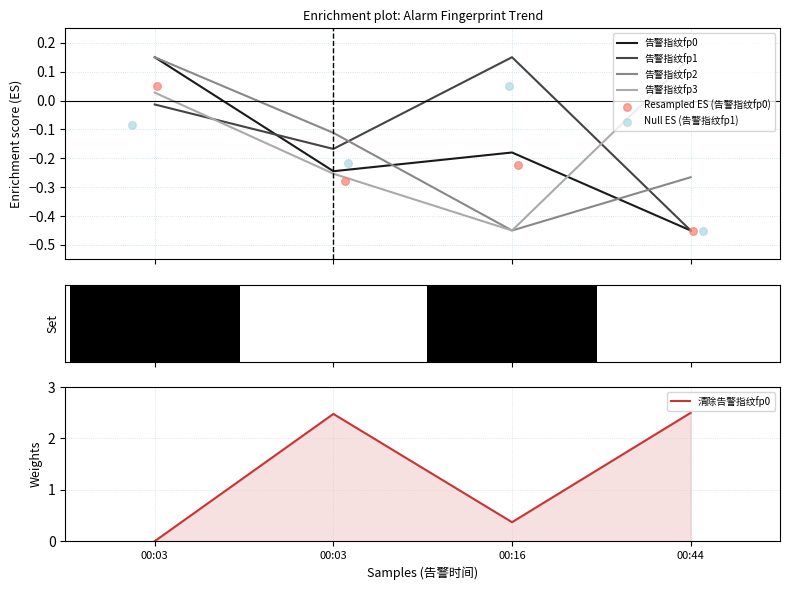

Is the value of 告警指纹fp0 at 2020-08-21 00:16:53 greater than the value of 告警指纹fp2 at 2020-08-21 00:03:17?

No